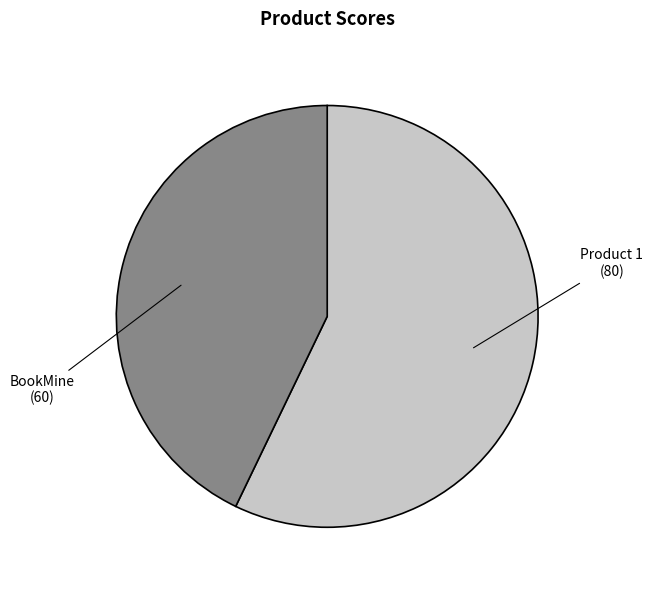

Does any single category account for the majority?

Yes